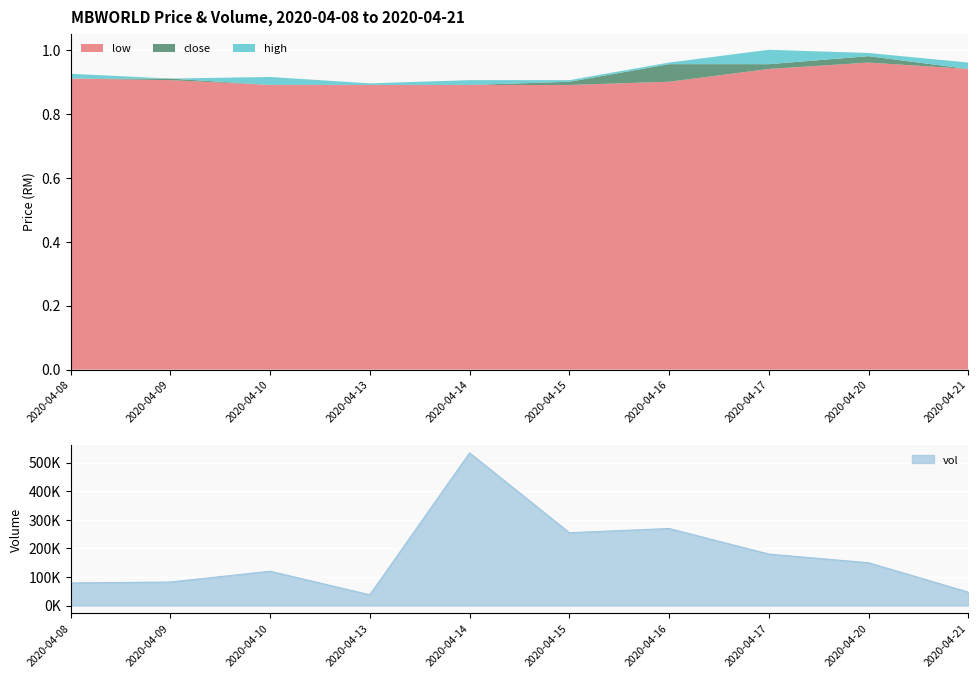

Which series has the largest range (max minus min)?

vol